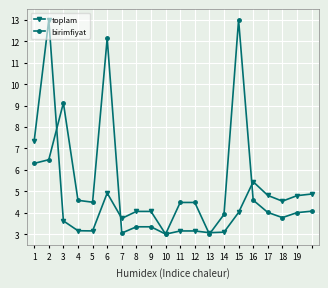

What is the minimum value for toplam?

3.0